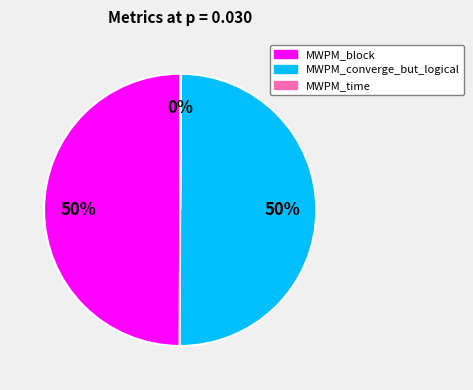

To the nearest percent, what is the difference between the largest and smallest slice percentages?

50%